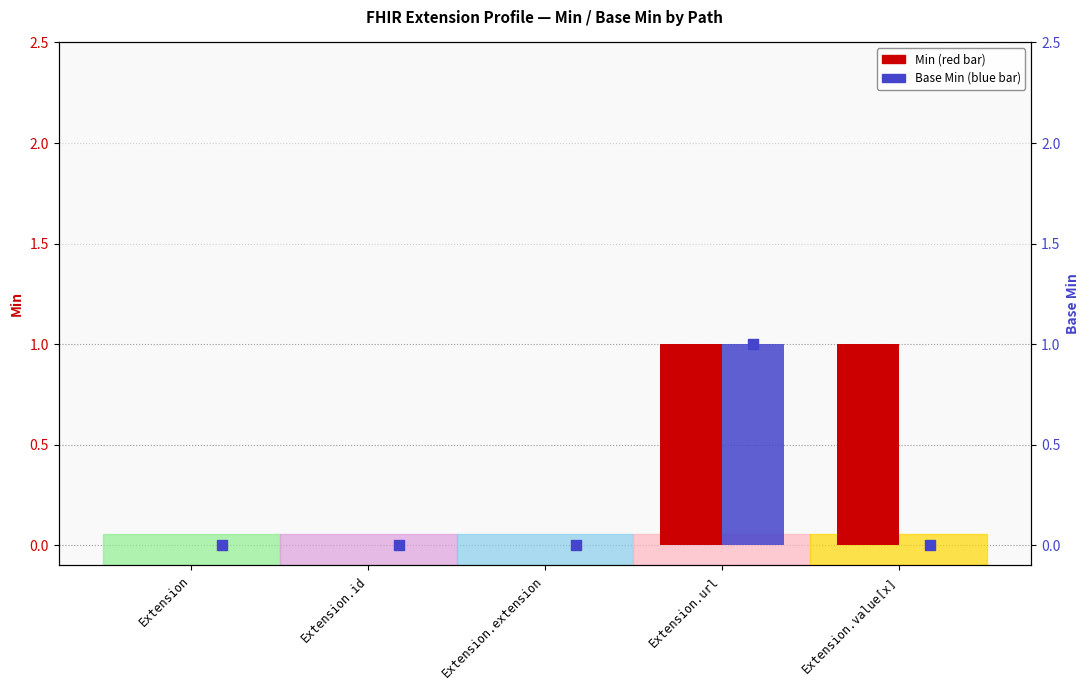

Which series contains the lowest Y value?

Min